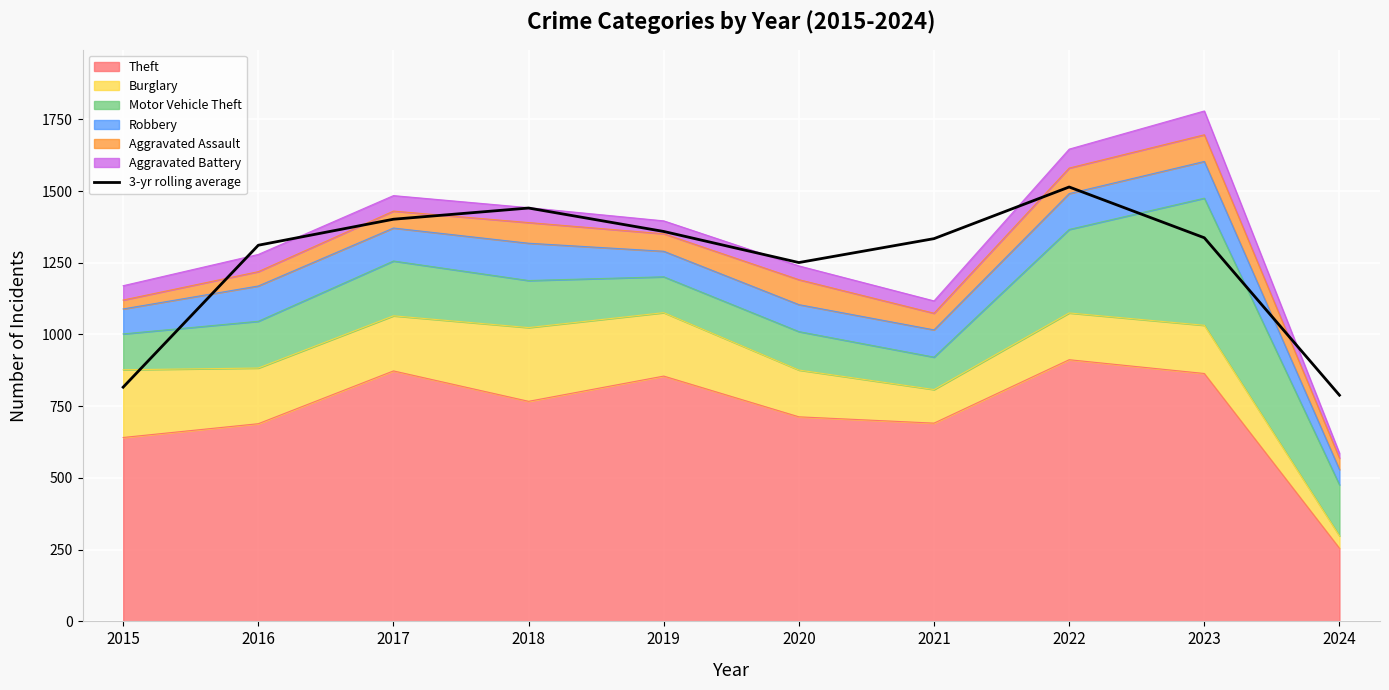

What is the sum of the values at 2018 and 2017?

2842.3